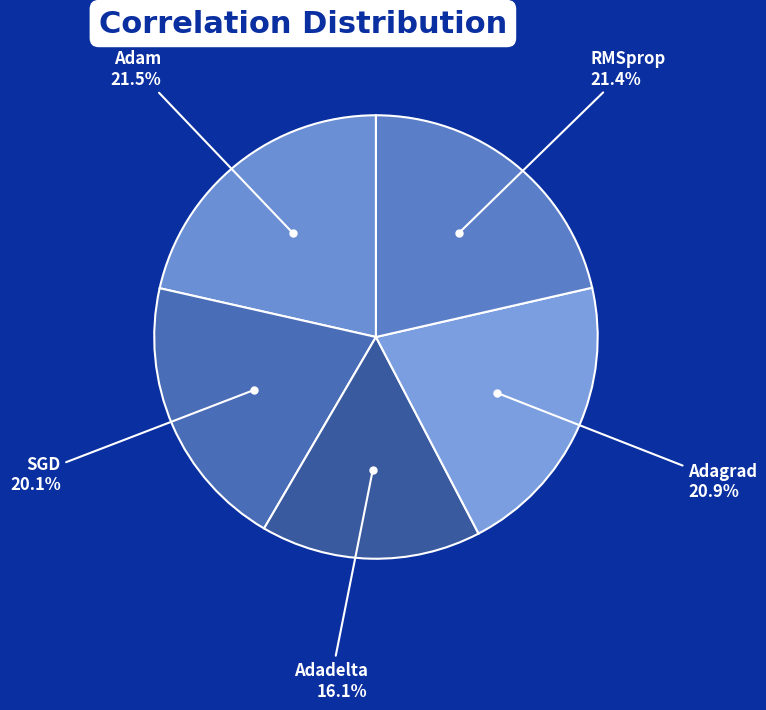

Is there a majority slice in this chart?

No